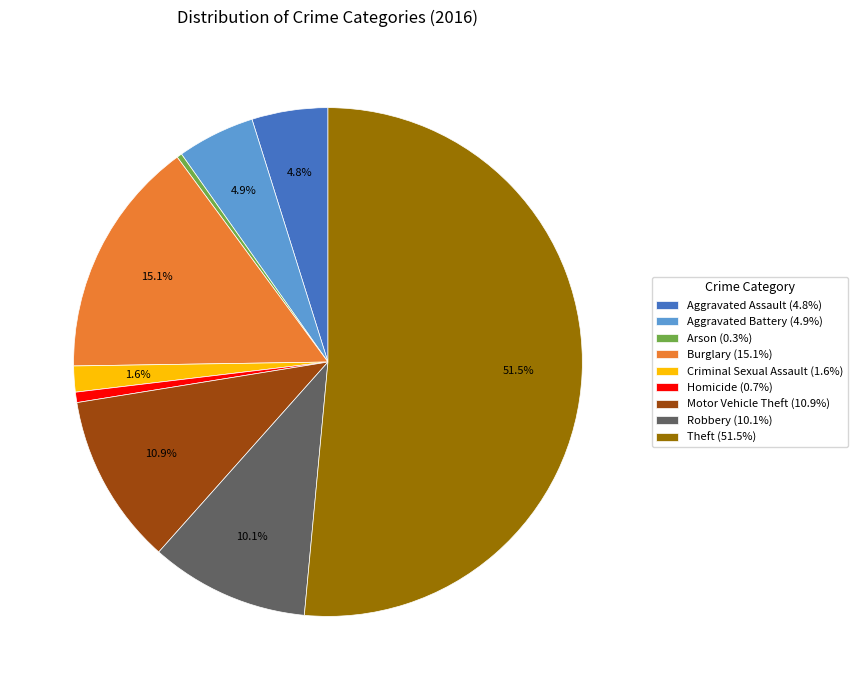

Does Theft represent more than half of the total?

Yes